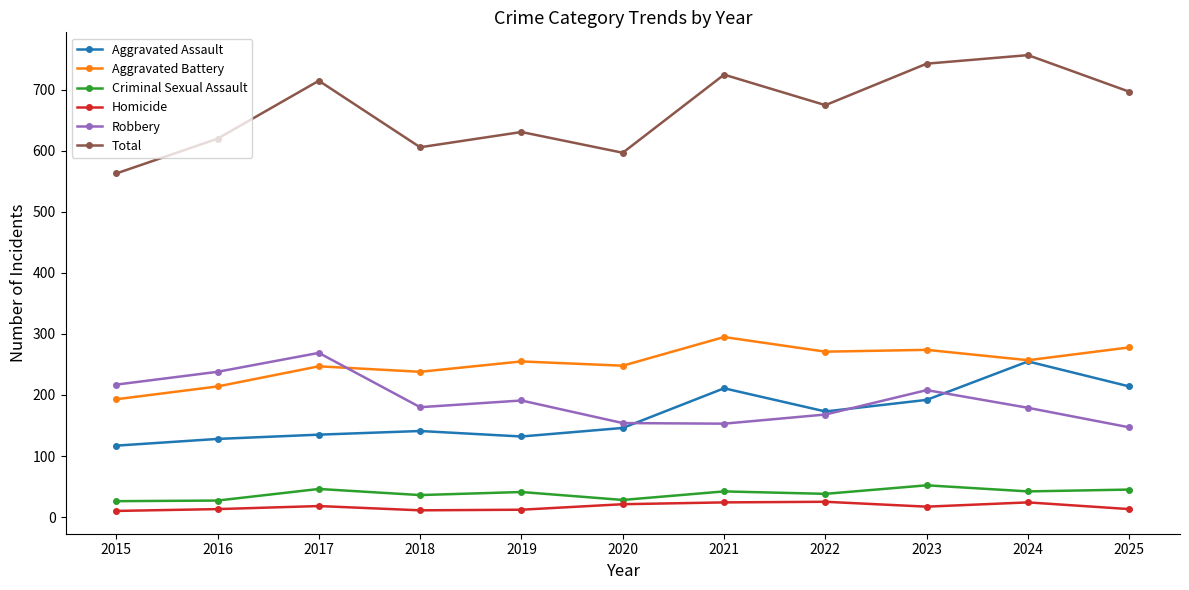

What is the spread (max minus min) of values at 2025?

684